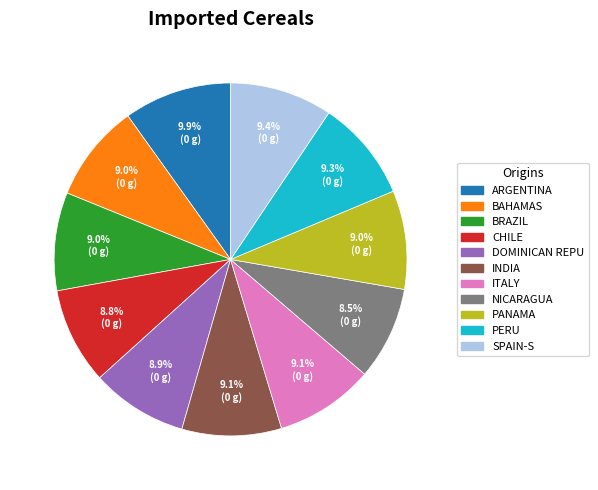

Is there a majority slice in this chart?

No